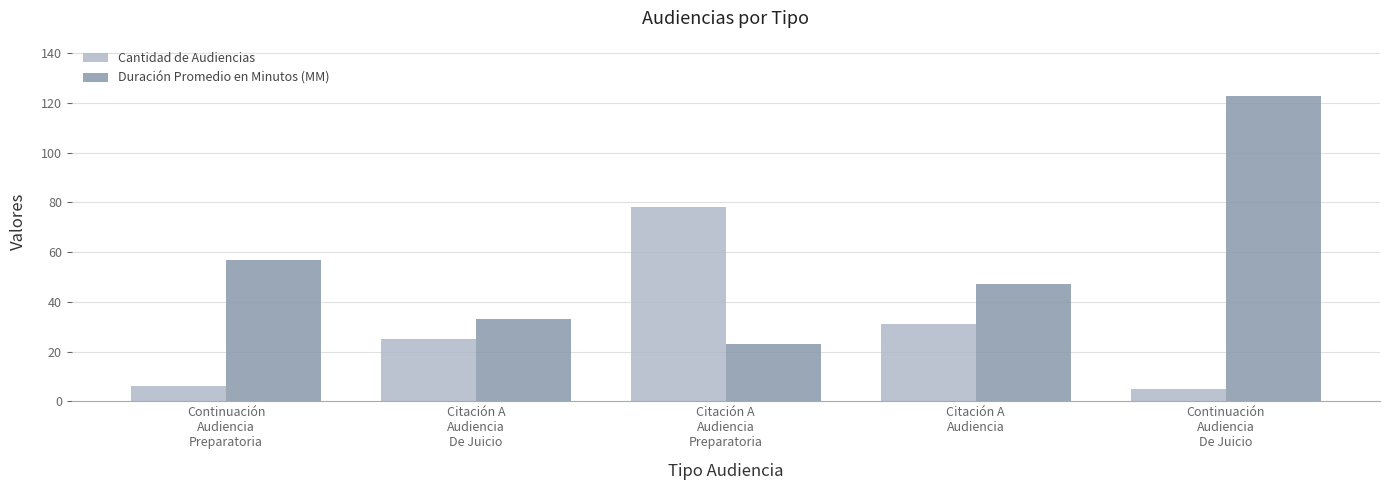

How many Duración Promedio en Minutos (MM) values are between 33 and 57?

3